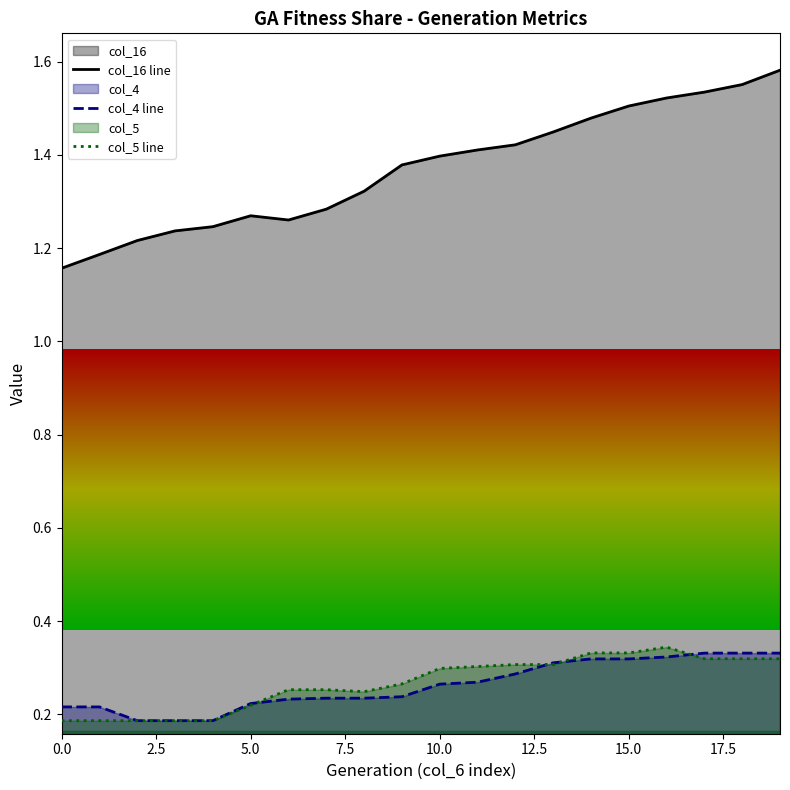

What are all the series names shown in the legend?

col_16 line, col_4 line, col_5 line